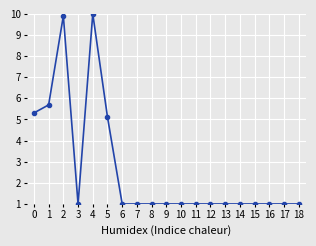

The value at 12 is 1.8. True or false?

False